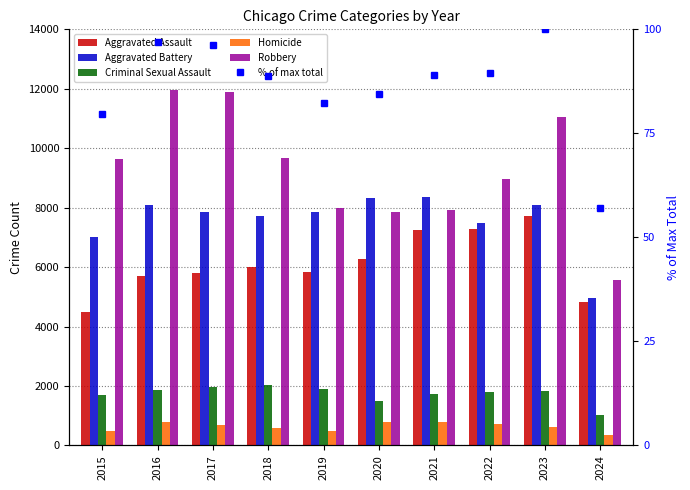

What is the difference between the second highest and second lowest values in the Criminal Sexual Assault series?

487.0